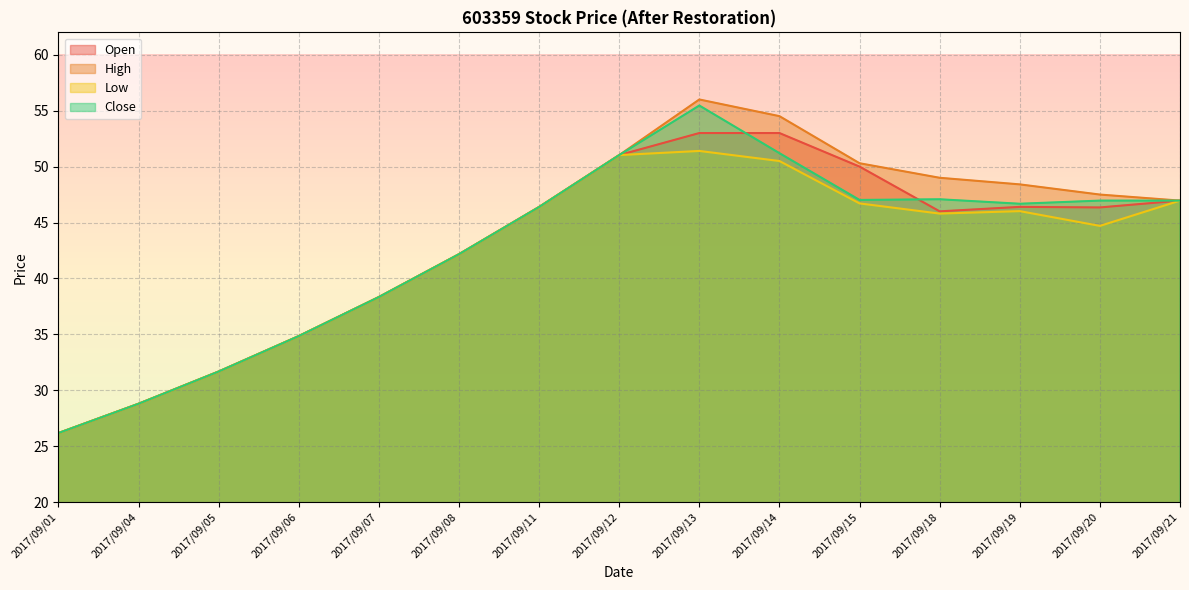

What is the difference between the maximum and minimum values in the Close series?

29.3